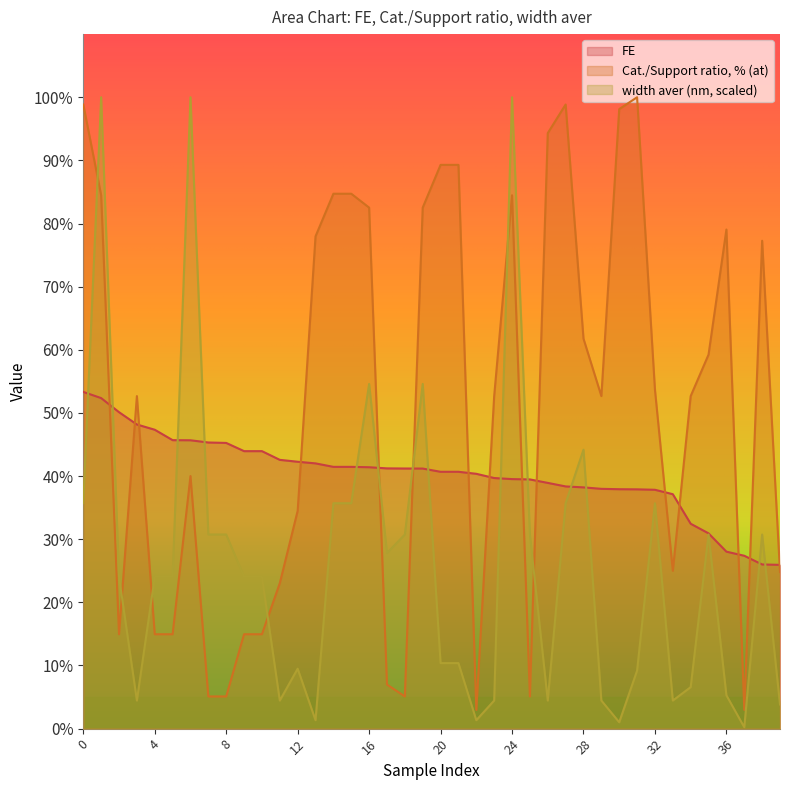

What is the minimum value for FE?

25.9